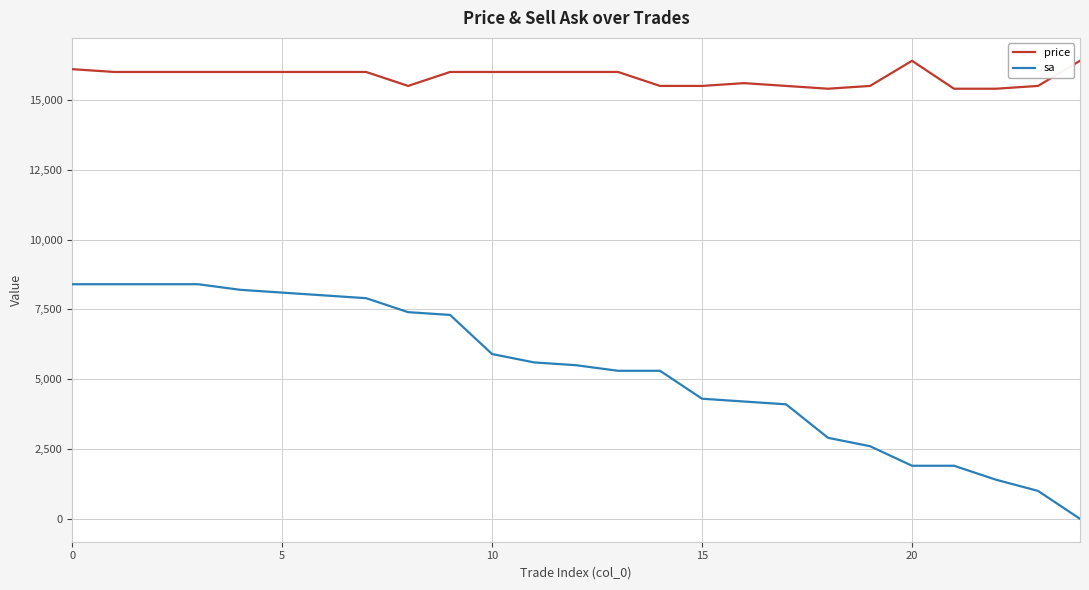

What is the maximum value for sa?

8400